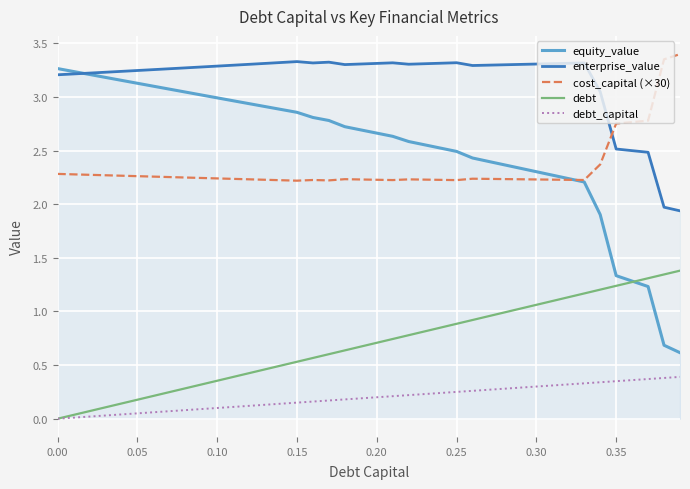

Which series has the widest spread of values?

equity_value